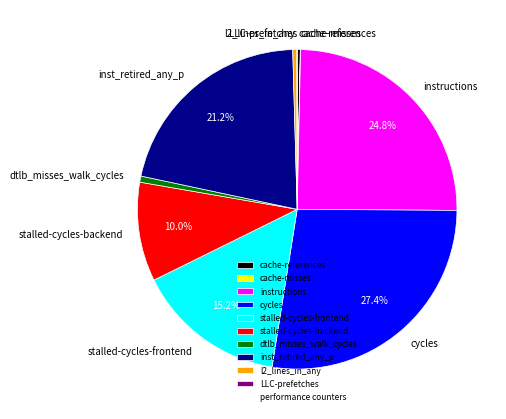

What is the total percentage of inst_retired_any_p and instructions?

46.0%